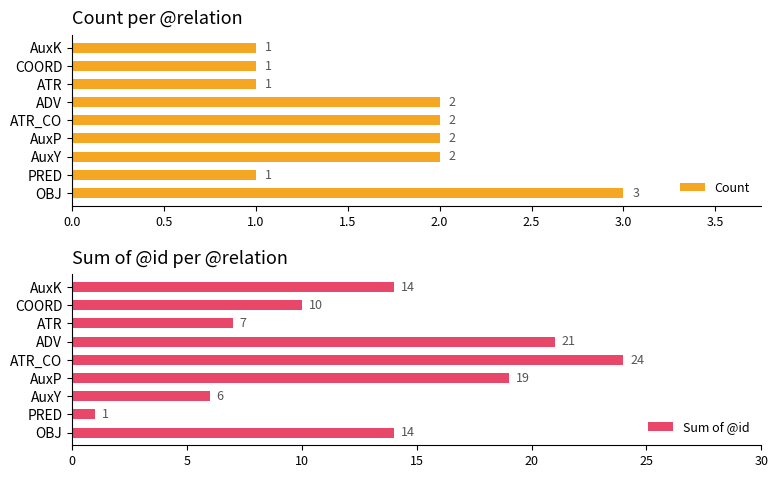

Which series has the largest range (max minus min)?

Sum of @id